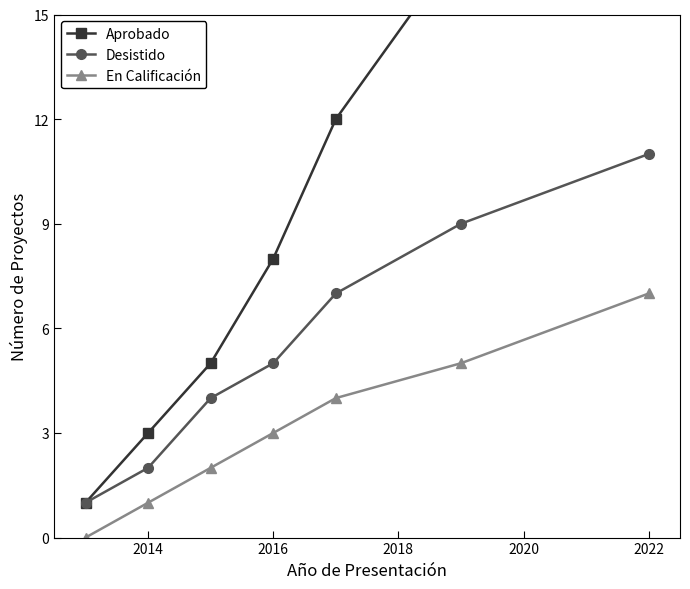

Does the chart display data point markers on the line(s)?

Yes